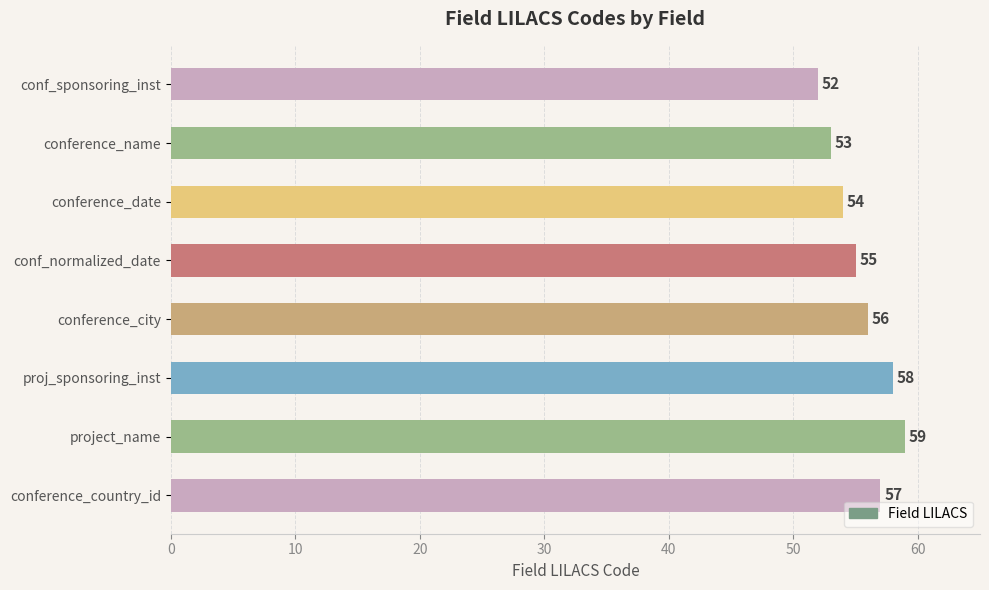

The chart shows a value of 27 at conference_country_id. True or false?

False